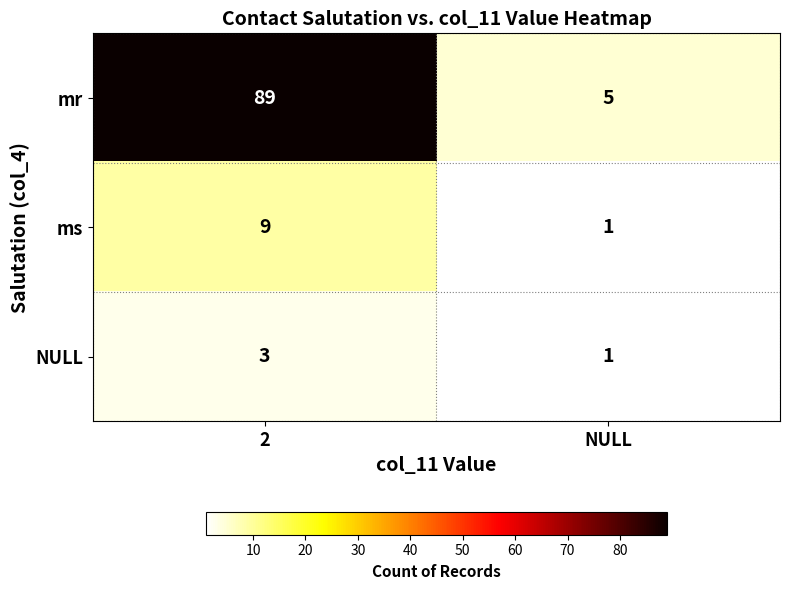

What is the average value of the ms series?

5